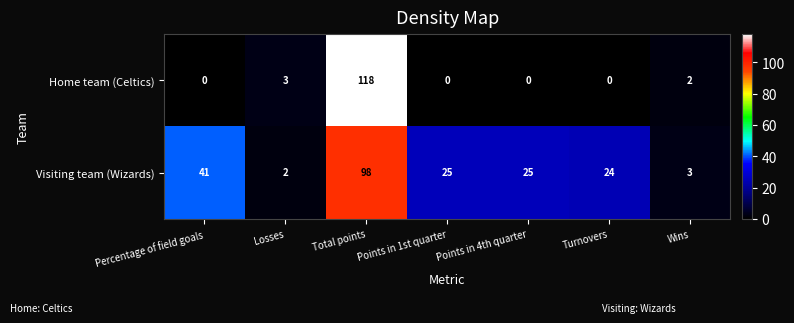

At which category is the sum across all series the highest?

Total points